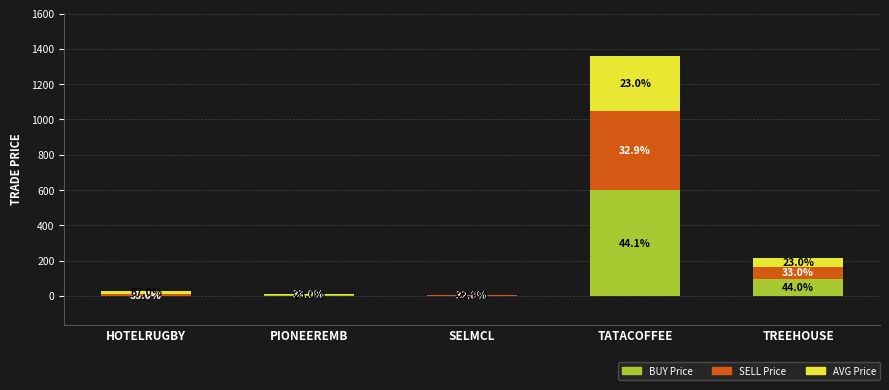

Are the bars horizontal?

No